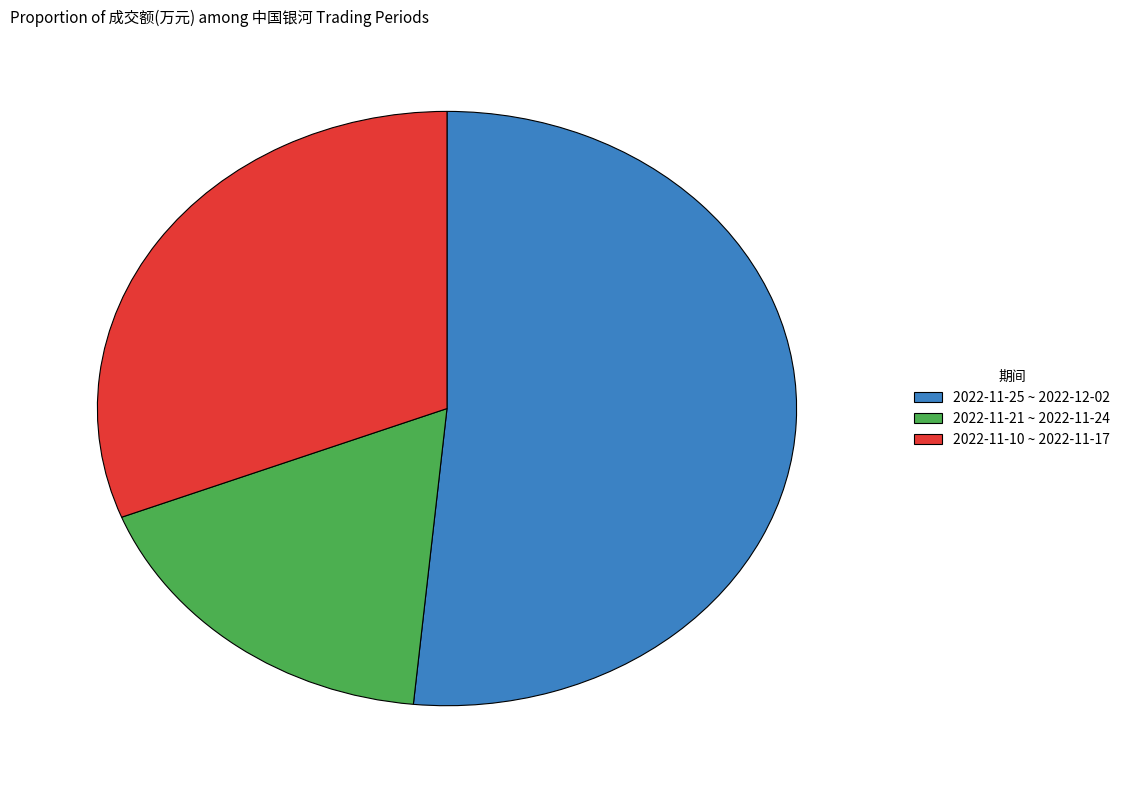

What is the largest slice in the pie chart?

2022-11-25 ~ 2022-12-02